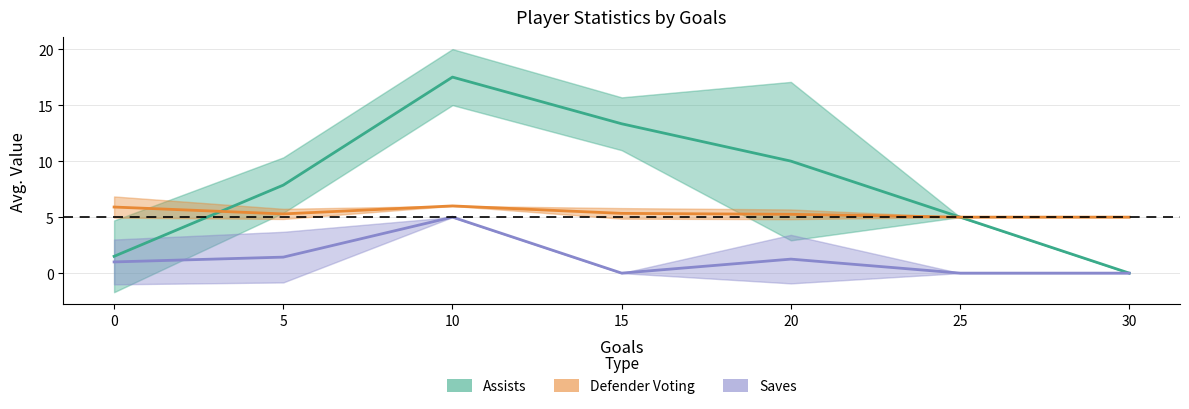

Which series changed the most between 20 and 25?

Assists